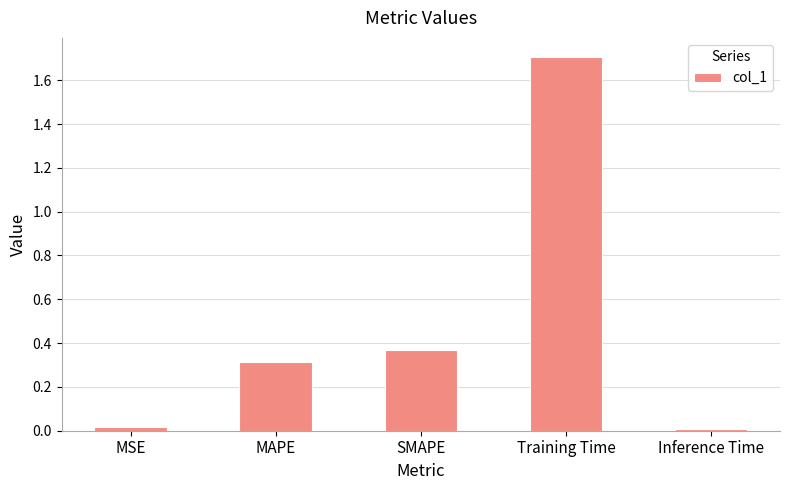

What is the average value?

0.5